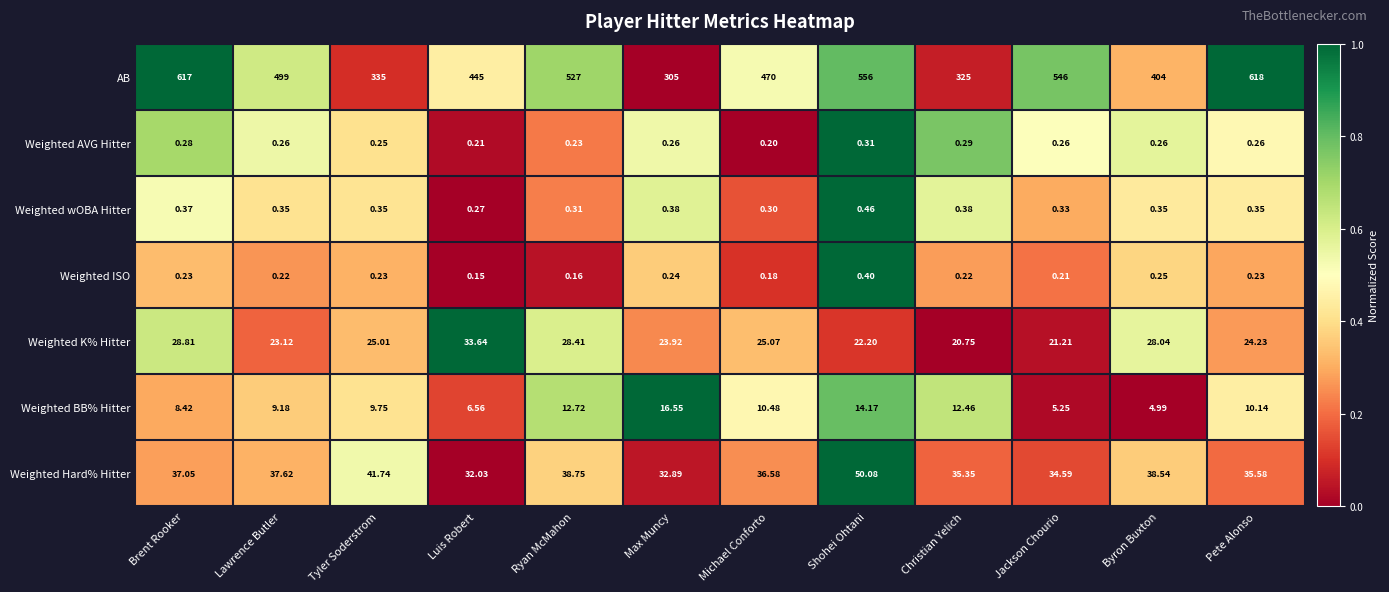

Where is AB nearest to the value 461?

Michael Conforto